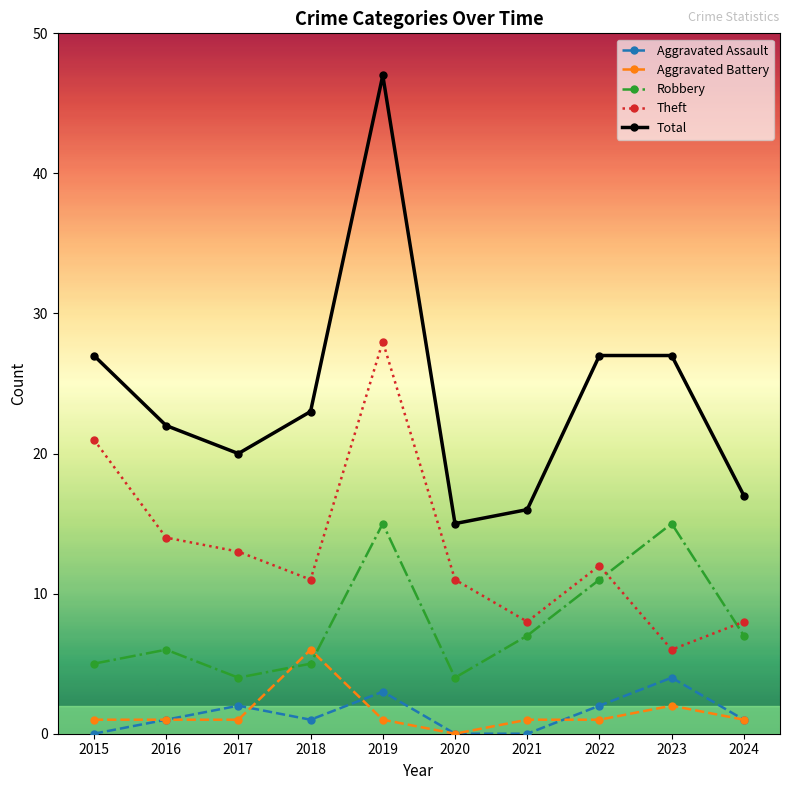

What are all the series names shown in the legend?

Aggravated Assault, Aggravated Battery, Robbery, Theft, Total